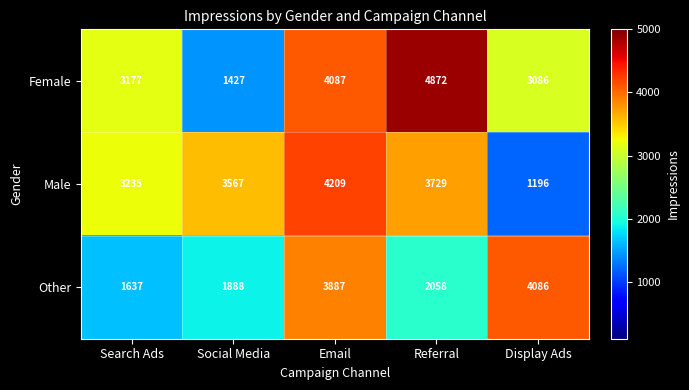

At which category is the sum across all series the highest?

Email